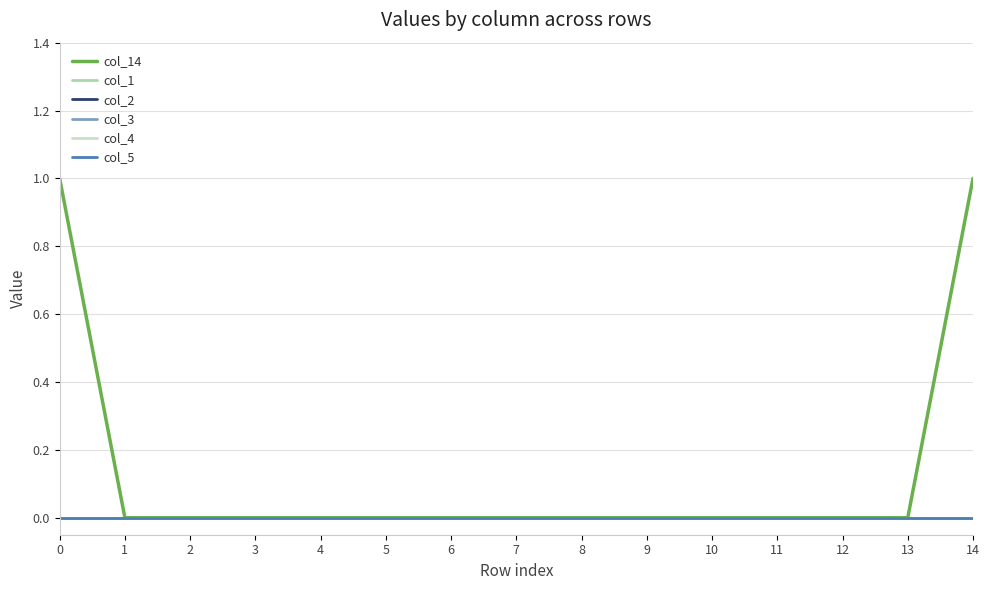

Which series has the widest spread of values?

col_14